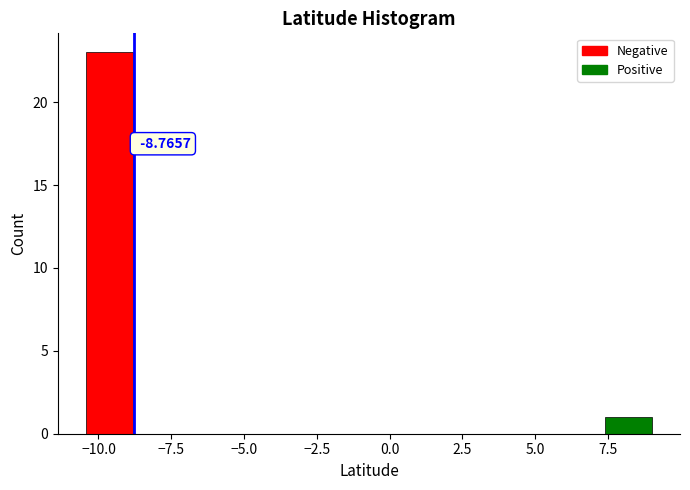

Around what value on the x-axis is the tallest bar? Give the approximate position of its centre, as read against the axis.

-9.5